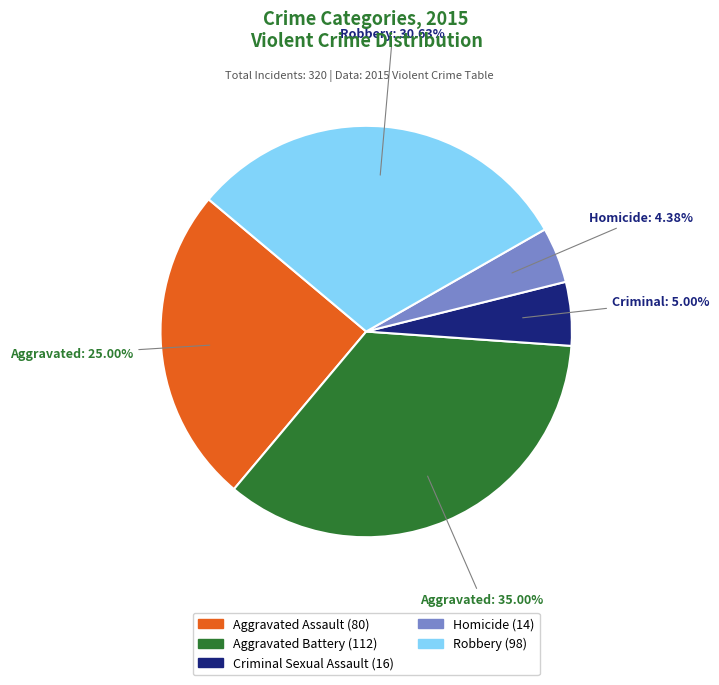

Is there any slice that represents more than half of the pie?

No